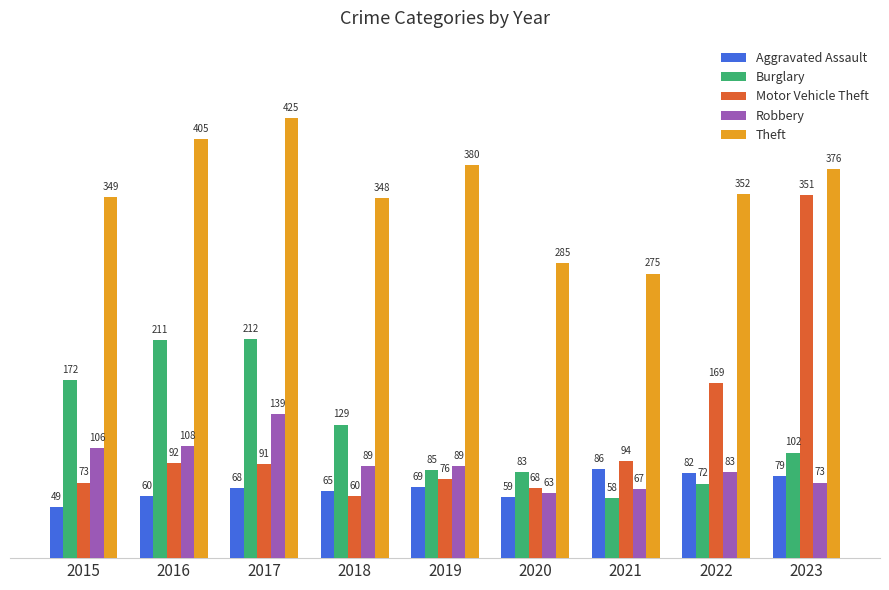

True or false: Aggravated Assault has a value of 117 at 2022.

False